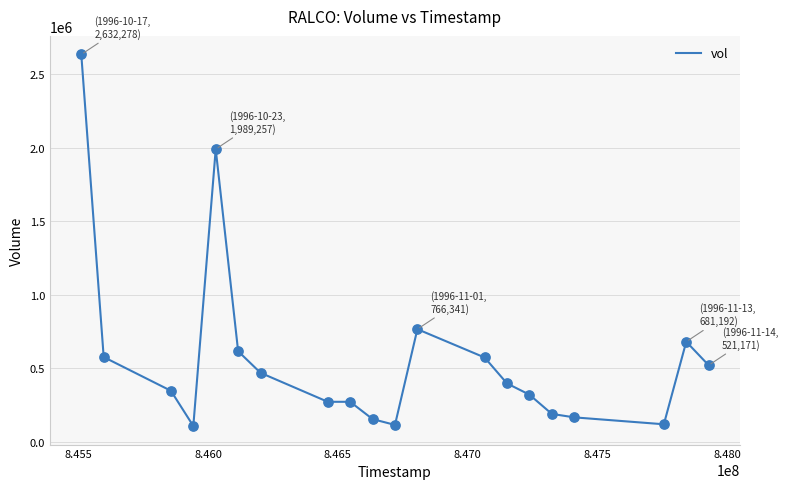

What is the minimum value shown in the chart?

108638